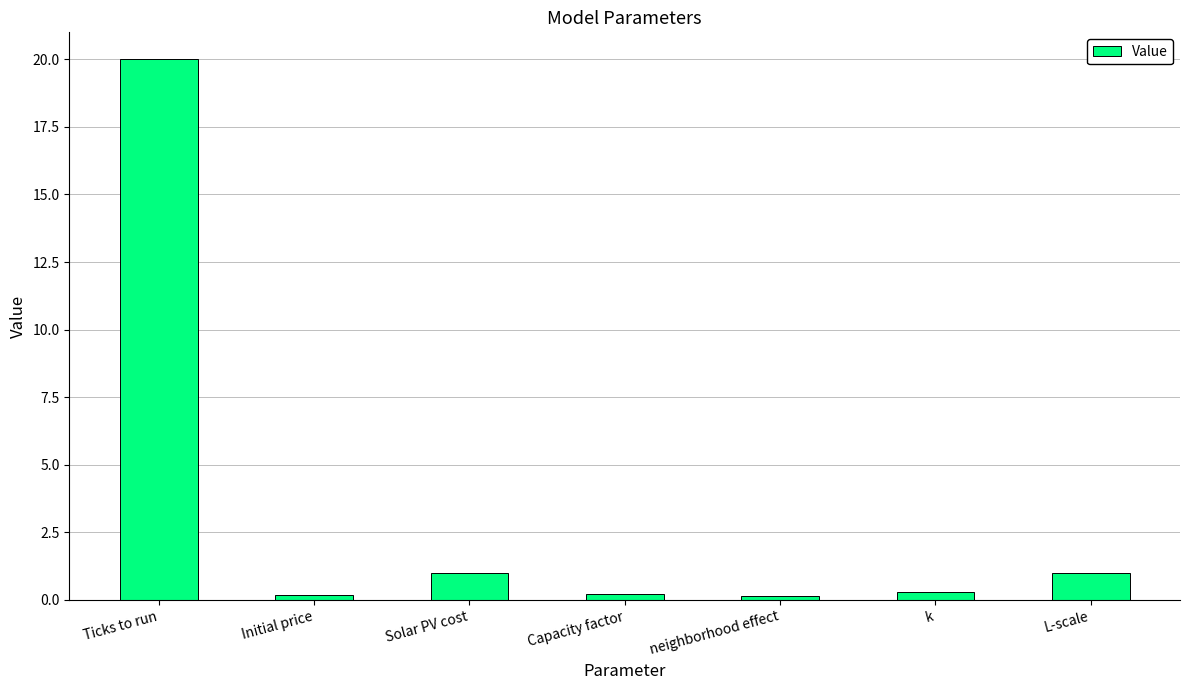

Which category has the highest value across all series?

Ticks to run